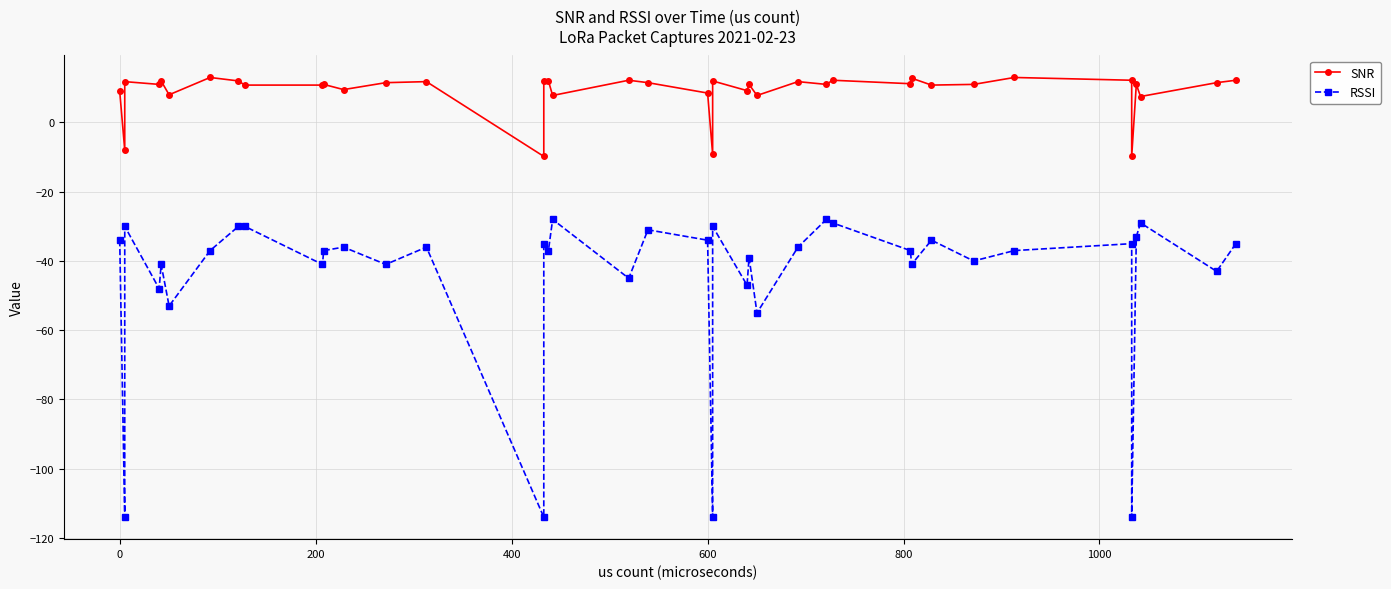

Reading left to right, list all the values displayed in this chart.

SNR: 9.0	-8.0	11.8	11.0	12.0	8.0	13.0	12.0	10.8	10.8	11.0	9.5	11.5	11.8	-9.8	12.0	12.0	7.8	12.2	11.5	8.5	-9.2	12.0	9.2	11.0	7.8	11.8	11.0	12.2	11.2	12.8	10.8	11.0	13.0	12.2	-9.8	11.0	7.5	11.5	12.2
RSSI: -34.0	-114.0	-30.0	-48.0	-41.0	-53.0	-37.0	-30.0	-30.0	-41.0	-37.0	-36.0	-41.0	-36.0	-114.0	-35.0	-37.0	-28.0	-45.0	-31.0	-34.0	-114.0	-30.0	-47.0	-39.0	-55.0	-36.0	-28.0	-29.0	-37.0	-41.0	-34.0	-40.0	-37.0	-35.0	-114.0	-33.0	-29.0	-43.0	-35.0